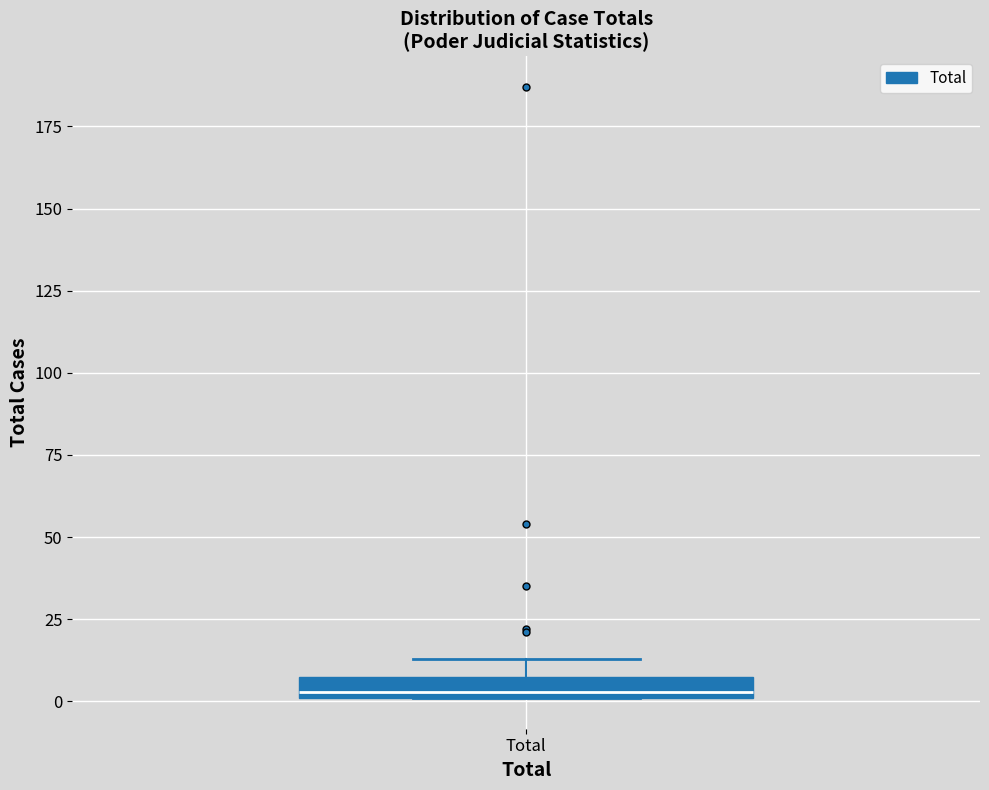

Where does the upper whisker of the box for Total end on the y-axis? The values are not printed on the chart, so give them approximately, as read against the axis.

15